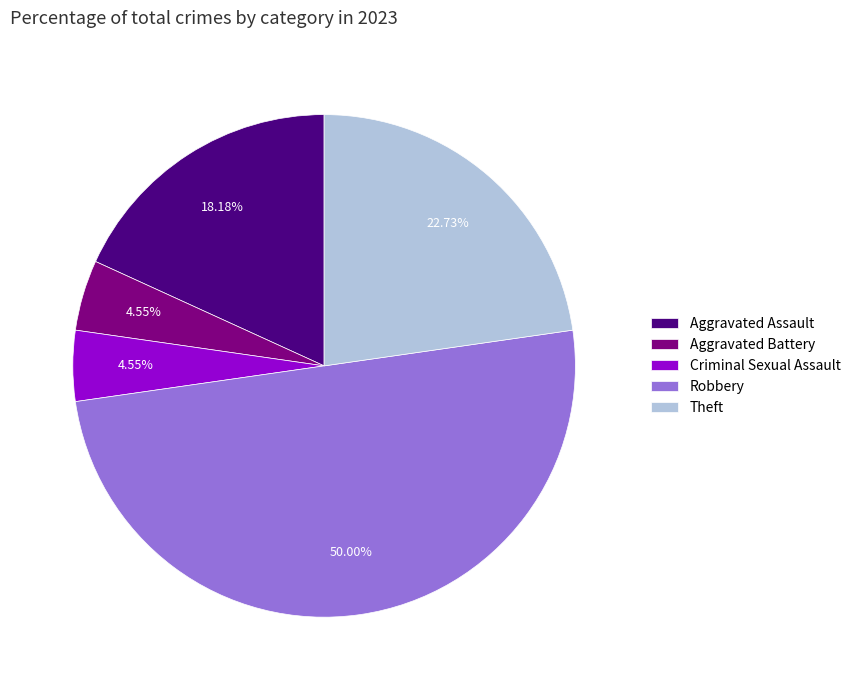

What percentage is the Robbery slice, to the nearest percent?

50%